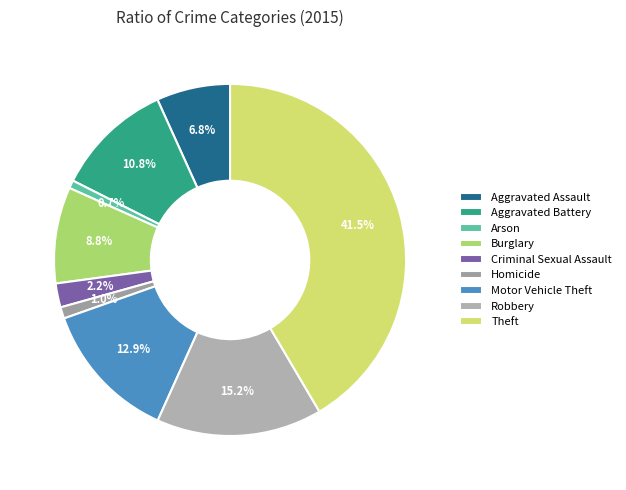

Which slice is the largest?

Theft